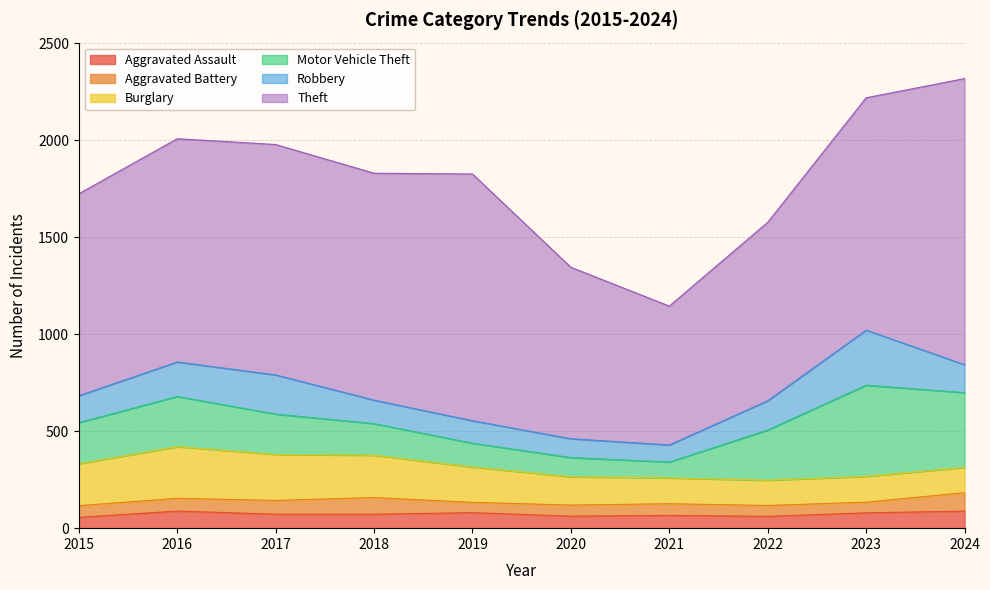

What is the value of the Motor Vehicle Theft point at the 1st from the left?

212